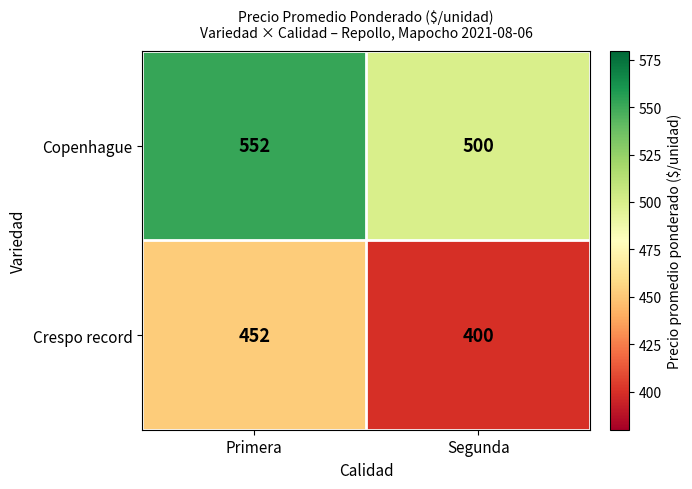

Rank the series at Primera from lowest to highest value.

Crespo record, Copenhague